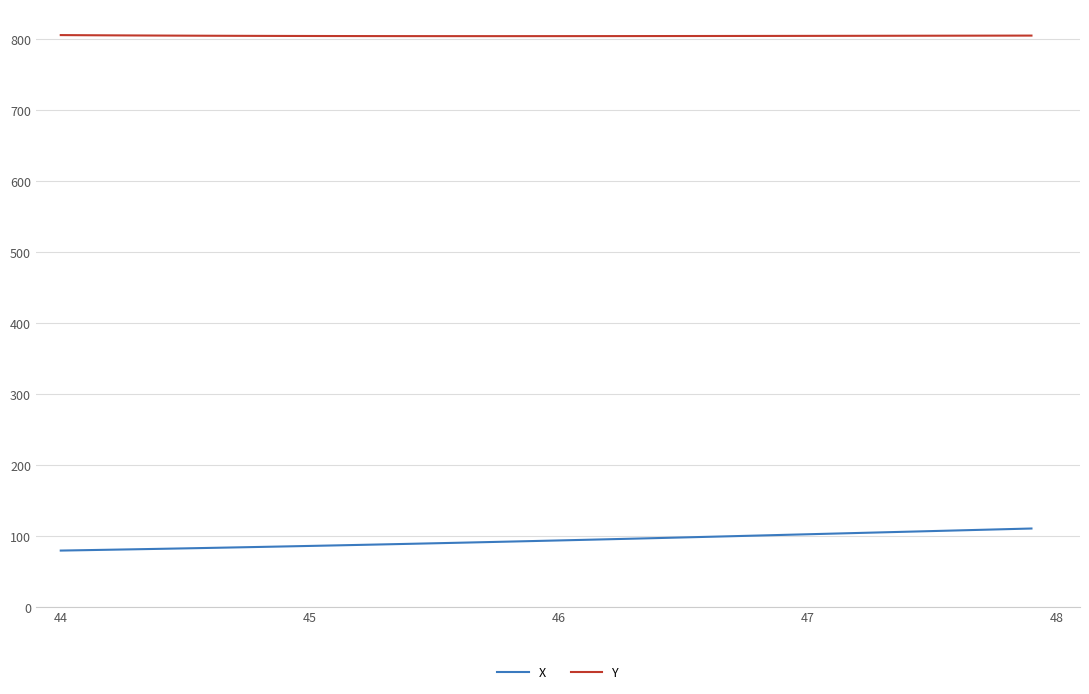

What is the difference between the maximum and minimum values in the X series?

31.1